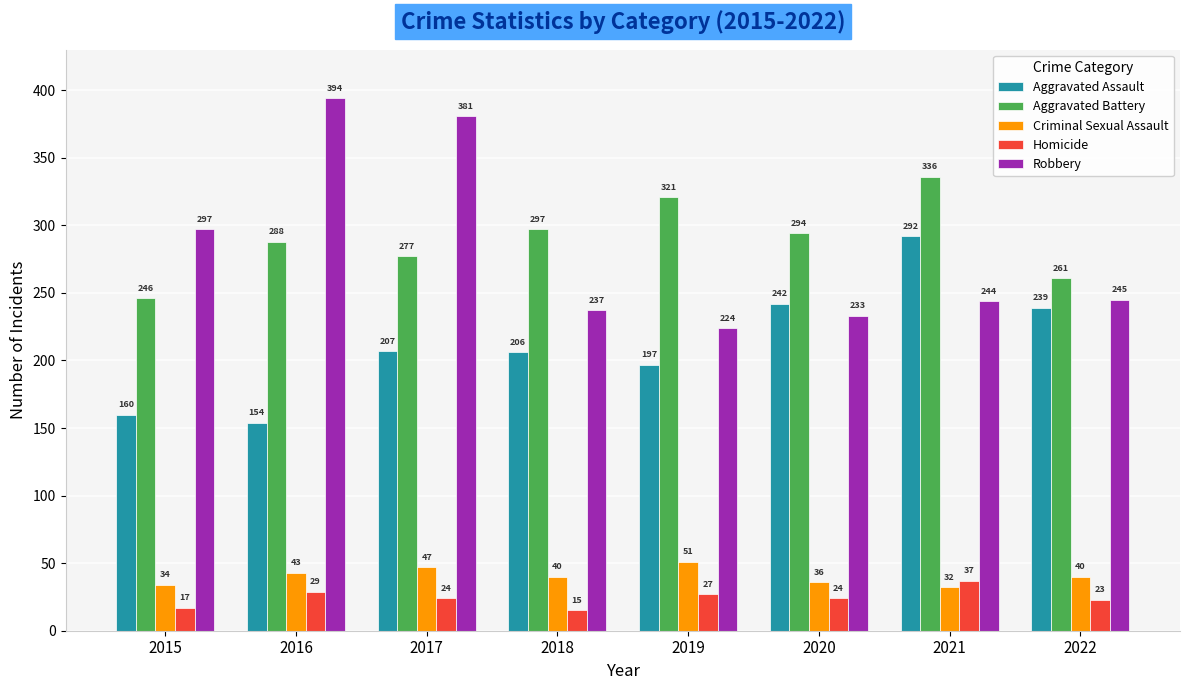

What is the difference between the highest and lowest values at 2021?

304